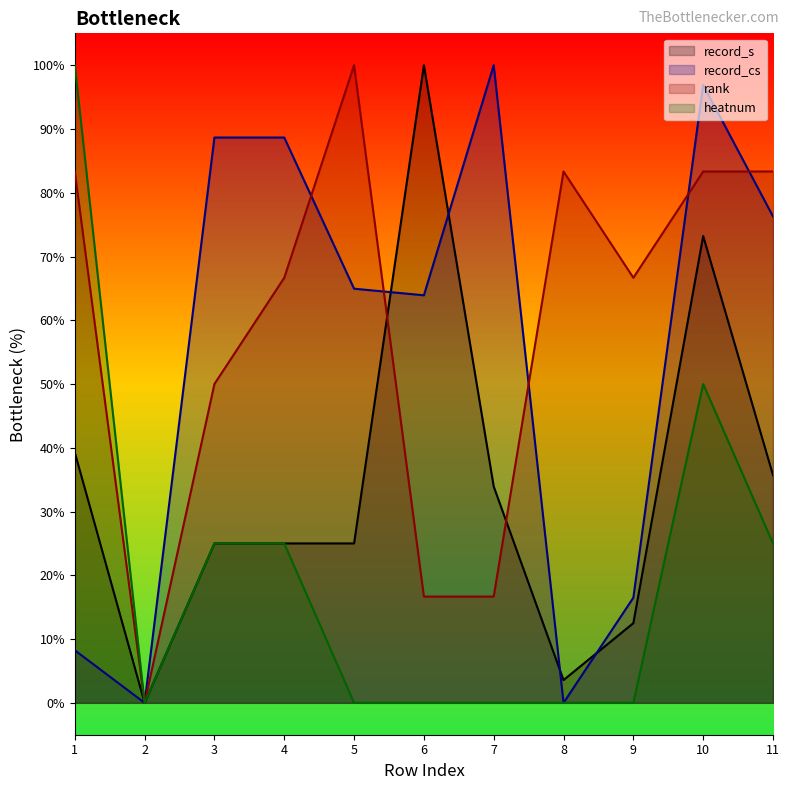

How many lines are shown in the chart?

4